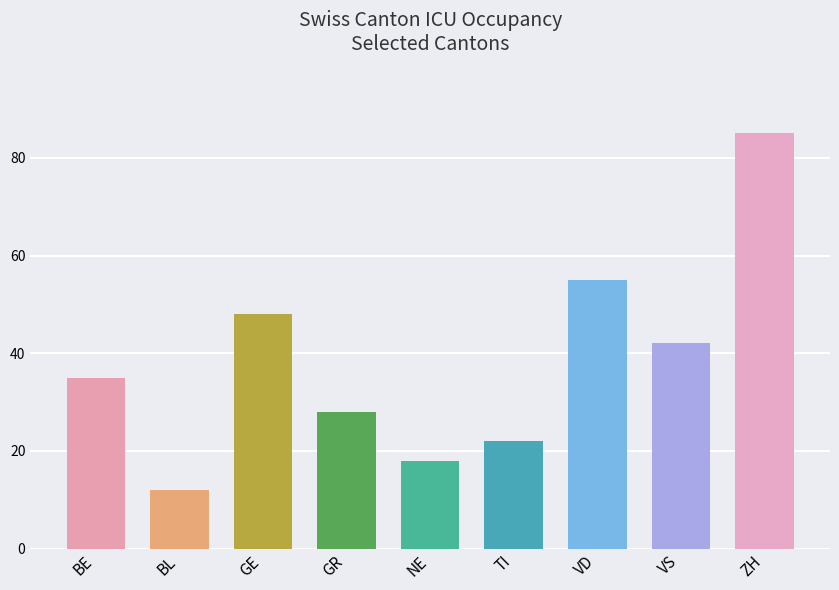

What is the change in value from BL to VS?

+30